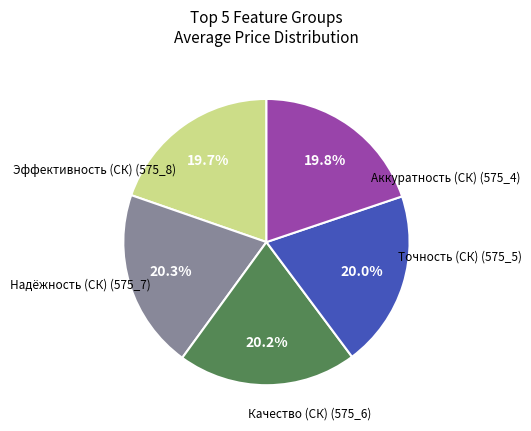

Is there any slice that represents more than half of the pie?

No